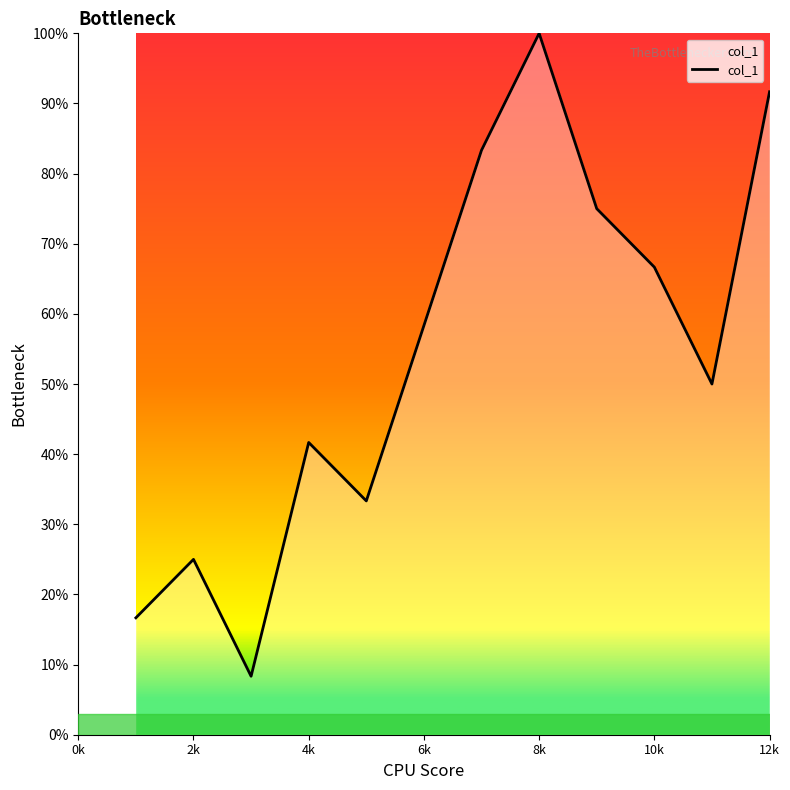

What is the greatest value displayed?

100.0